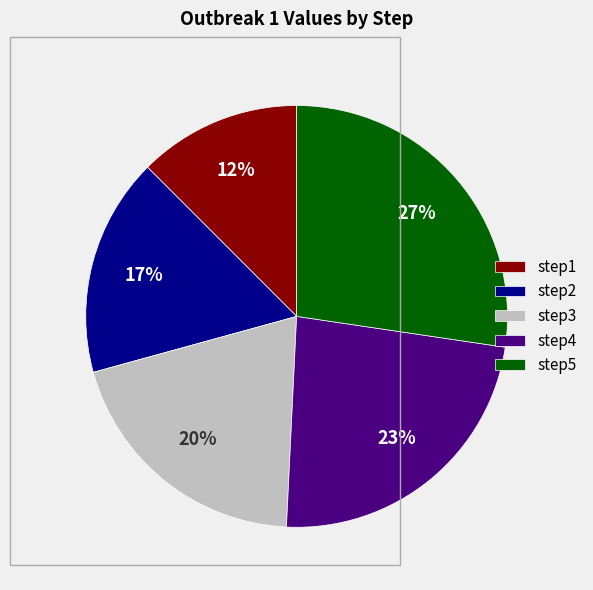

Combined, do step3 and step1 account for over 50%?

No